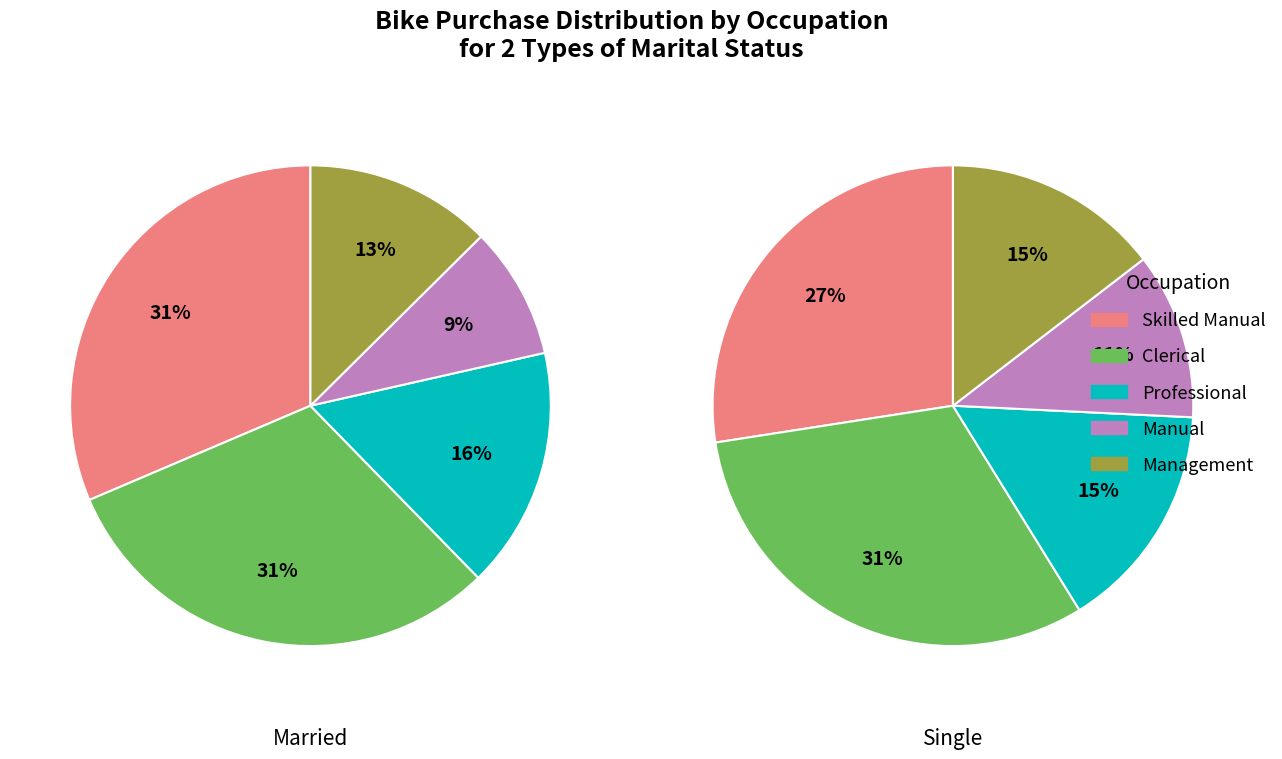

Is Graduate Degree the majority of the pie?

No